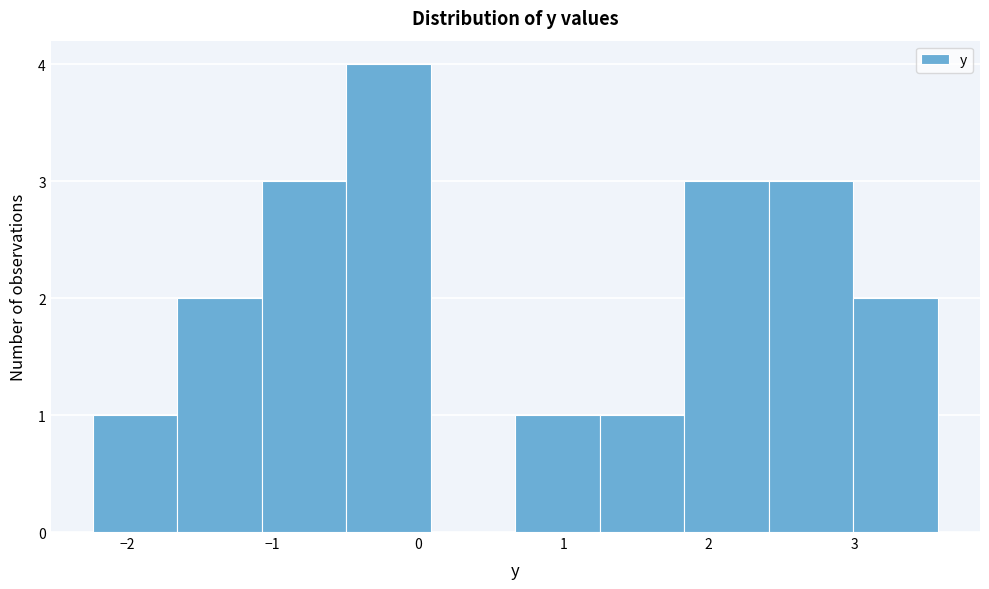

Reading left to right, list every bar in this chart as the range it spans on the x-axis followed by its height. Neither the bar edges nor the heights are printed on the chart, so give them approximately, as read against the axes.

-2.2 to -1.7: 1
-1.7 to -1.1: 2
-1.1 to -0.5: 3
-0.5 to 0.1: 4
0.1 to 0.7: 0
0.7 to 1.3: 1
1.3 to 1.8: 1
1.8 to 2.4: 3
2.4 to 3.0: 3
3.0 to 3.6: 2